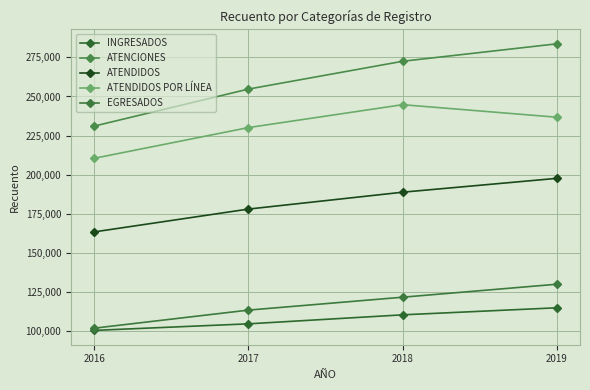

At which label does ATENCIONES reach its peak?

2019